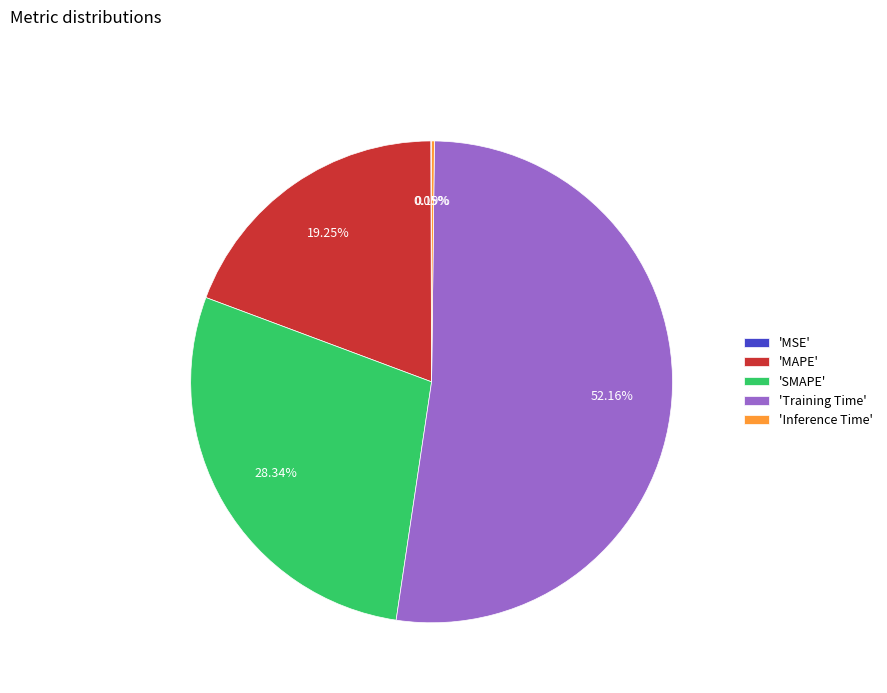

Is there a majority slice in this chart?

Yes